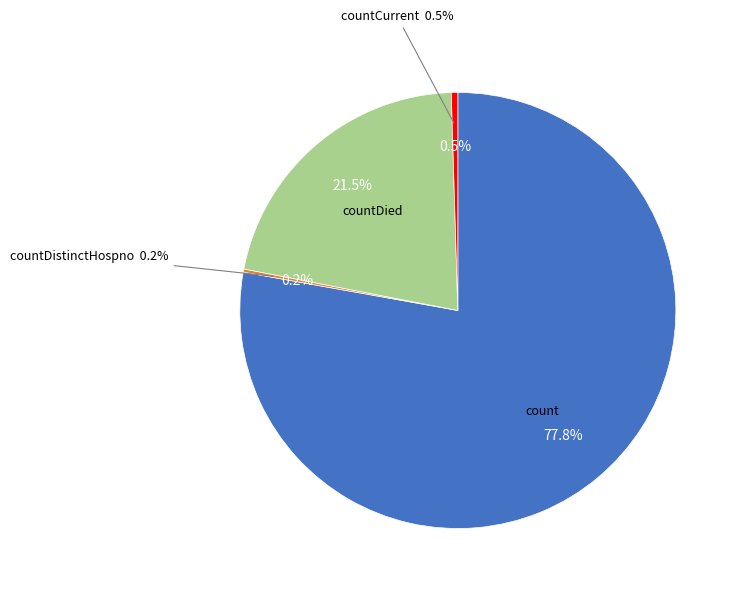

Which slice is the largest?

count